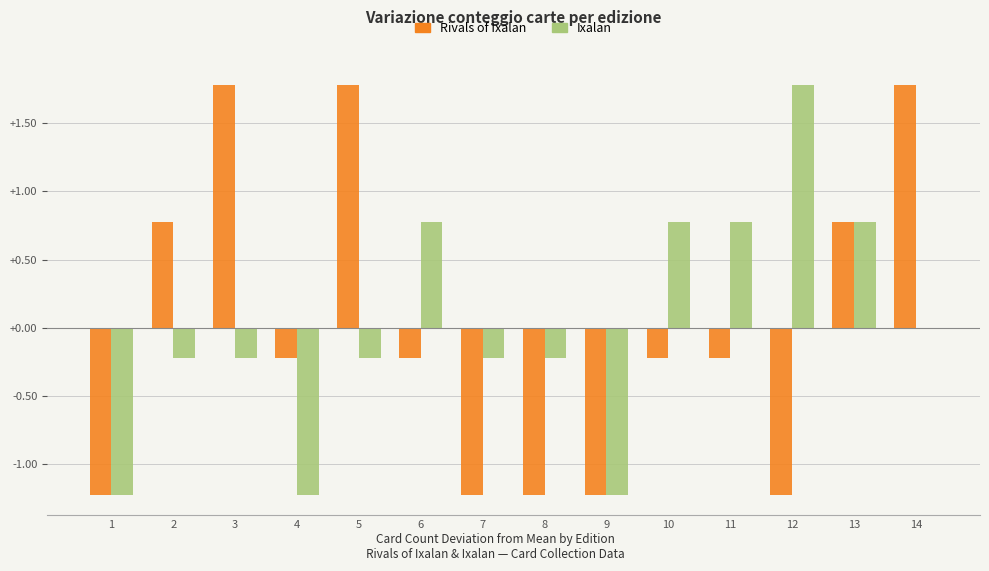

Is it true that Ixalan equals -0.2 at 7?

True